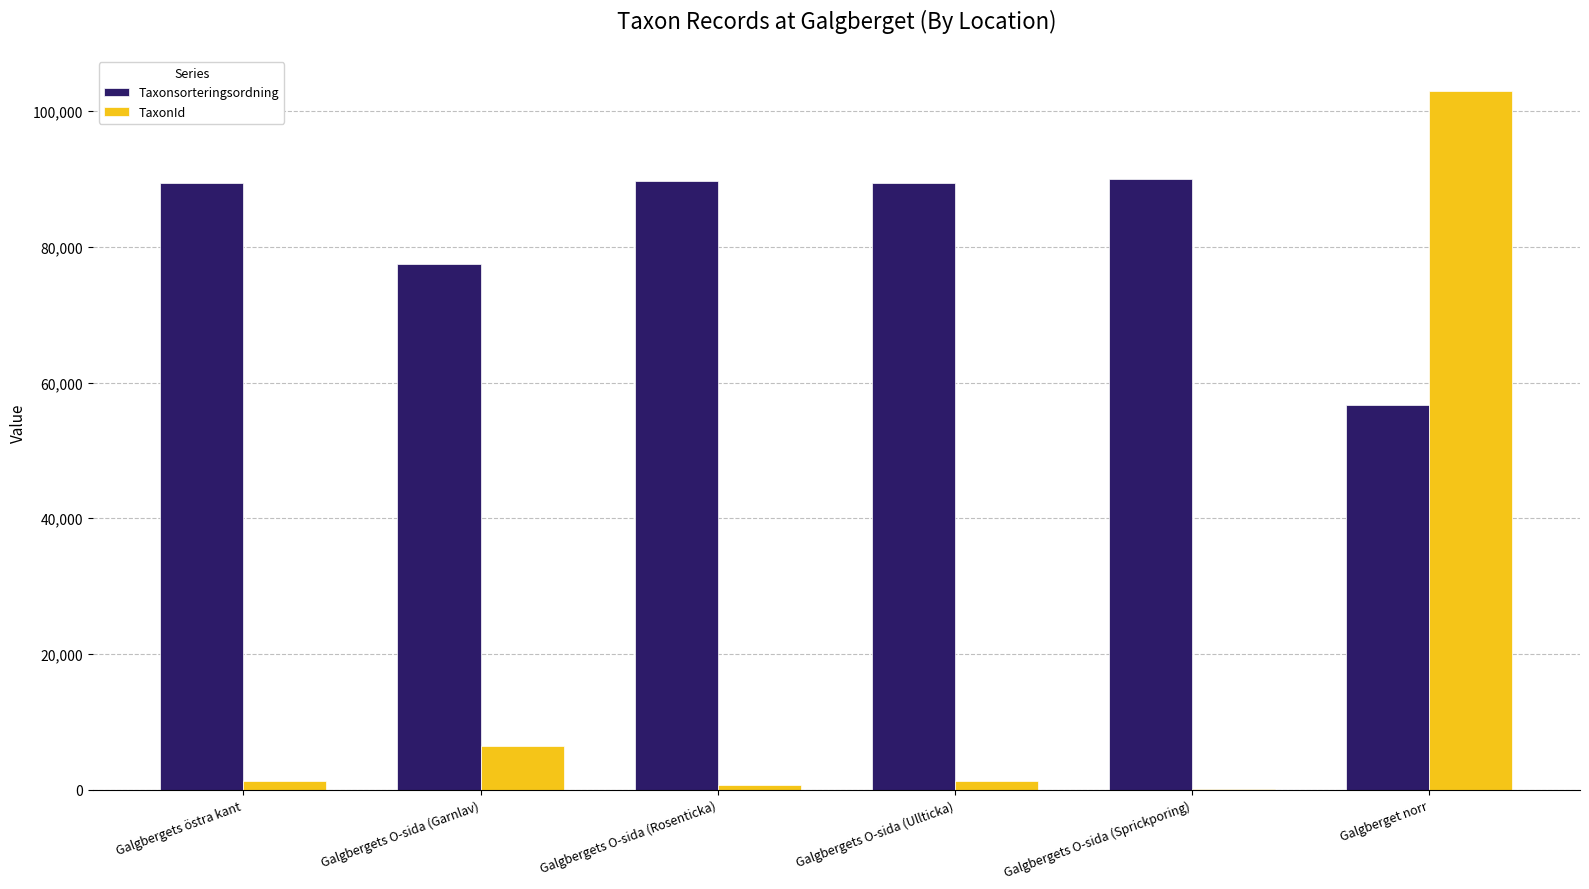

What is the greatest value displayed?

103012